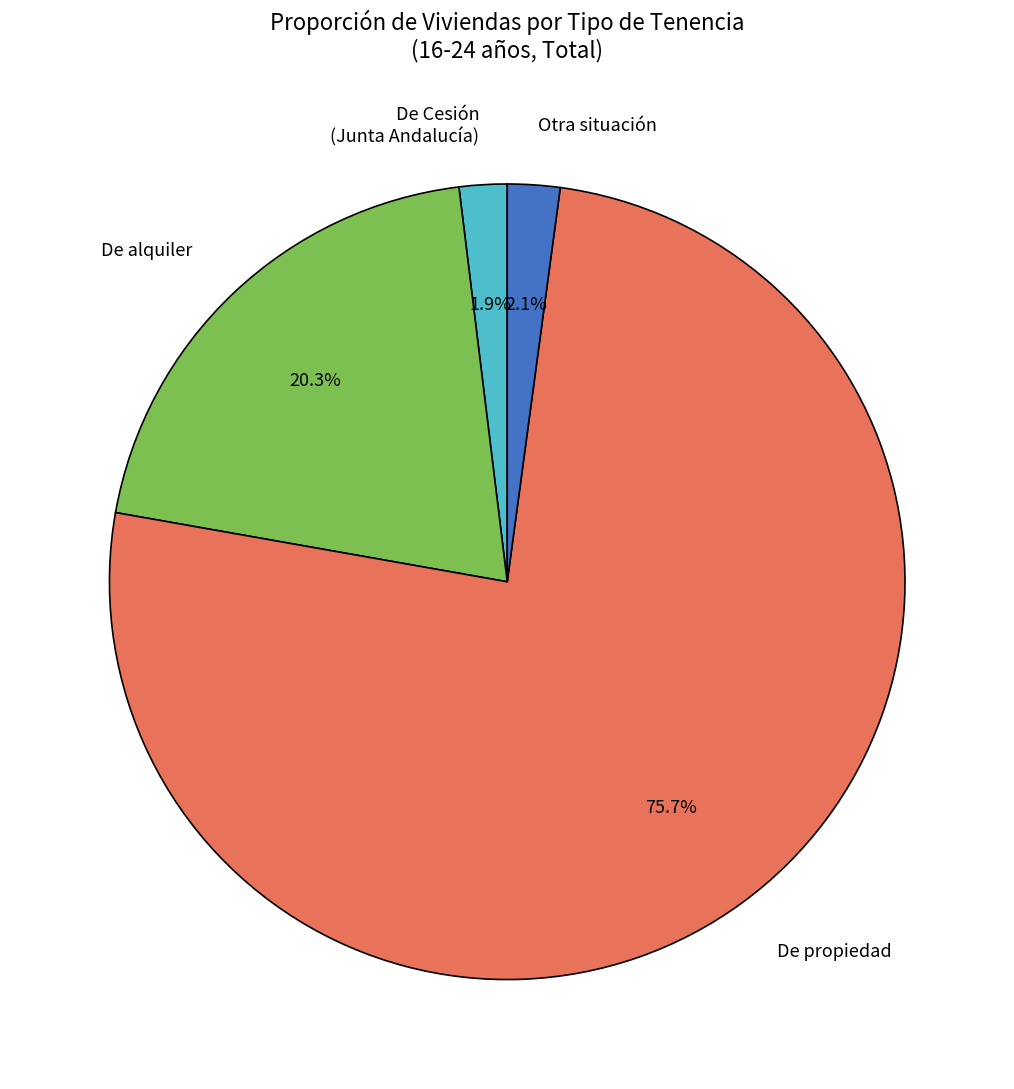

How much of the chart is everything except De propiedad?

24.3%